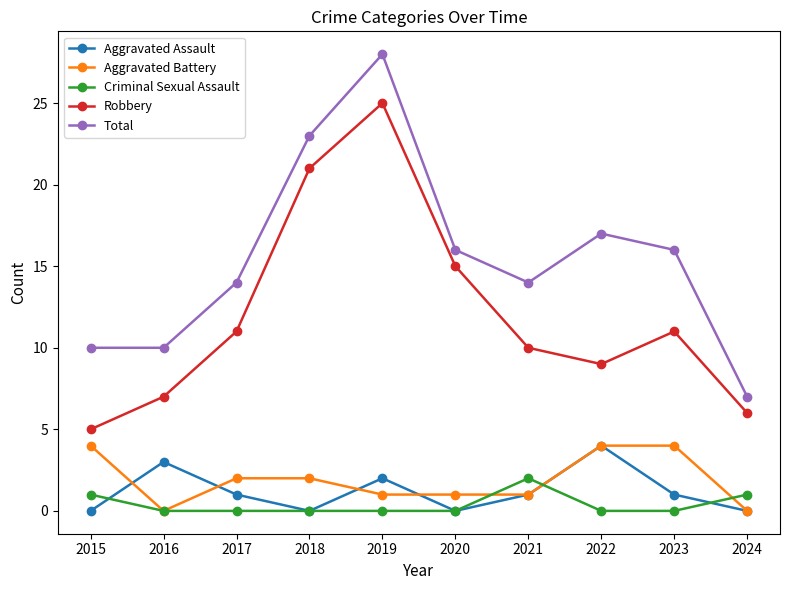

True or false: Robbery and Aggravated Assault intersect in this chart.

False